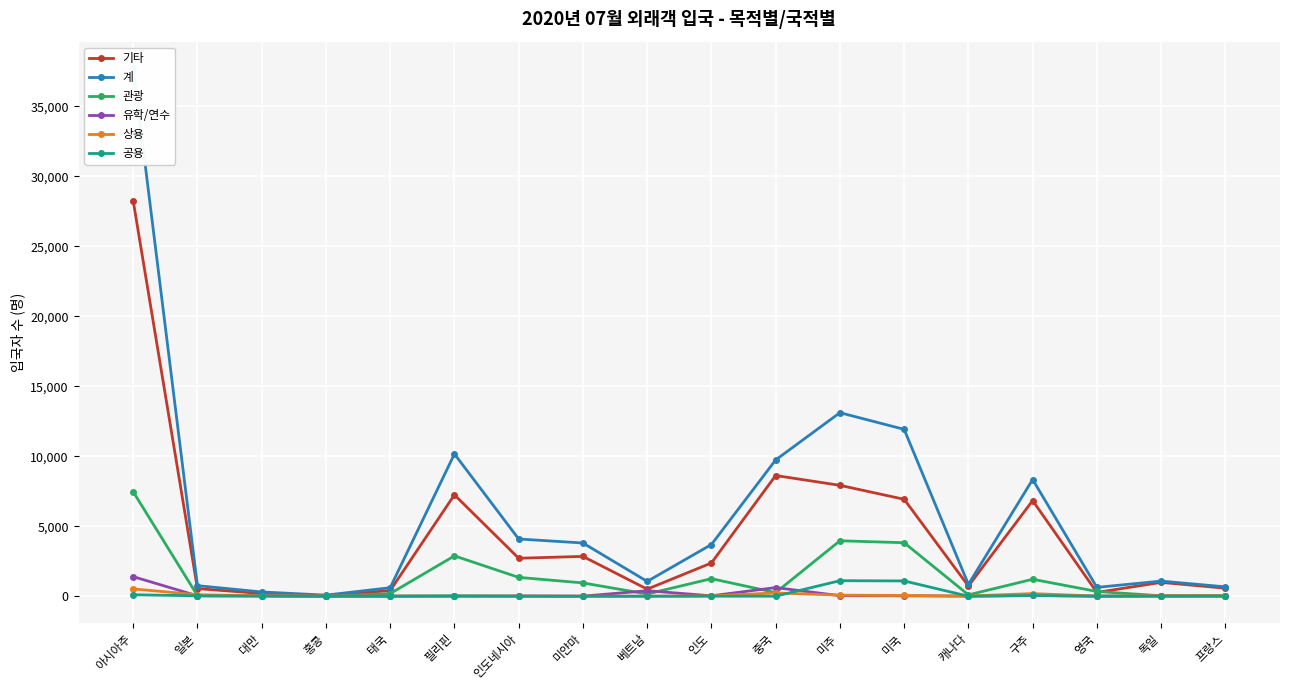

How many interior local valleys does the 상용 series have?

3